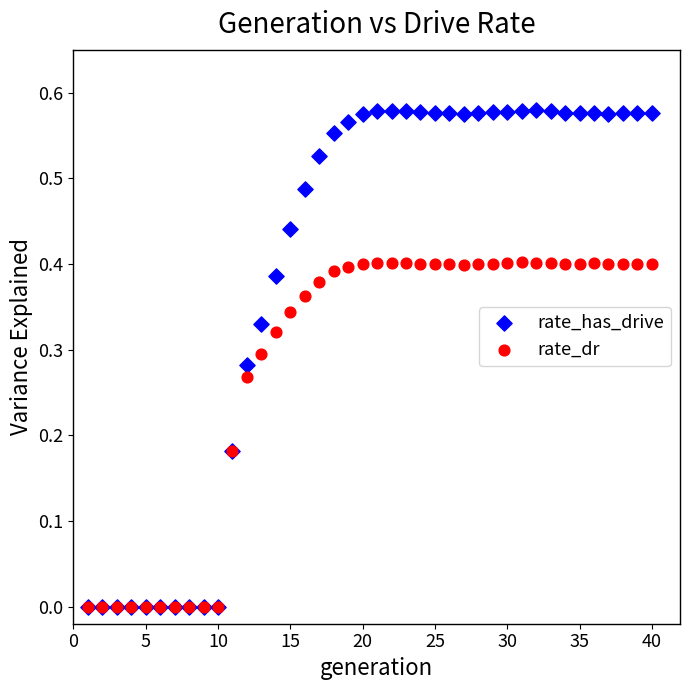

What are all the series names shown in the legend?

rate_has_drive, rate_dr